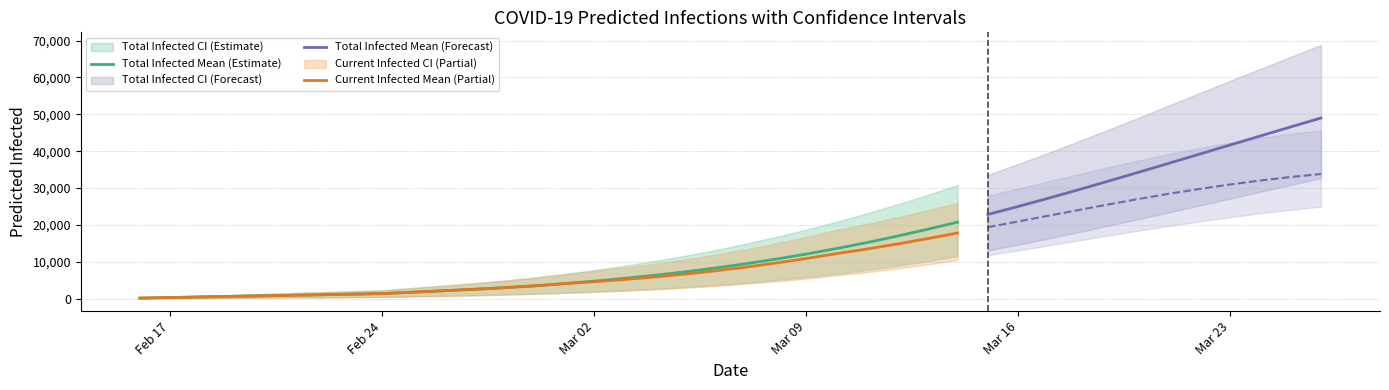

List the series in order of their peak value, highest first.

predicted_total_infected_upper, predicted_total_infected_mean, predicted_current_infected_upper, predicted_current_infected_mean, predicted_total_infected_lower, predicted_current_infected_lower